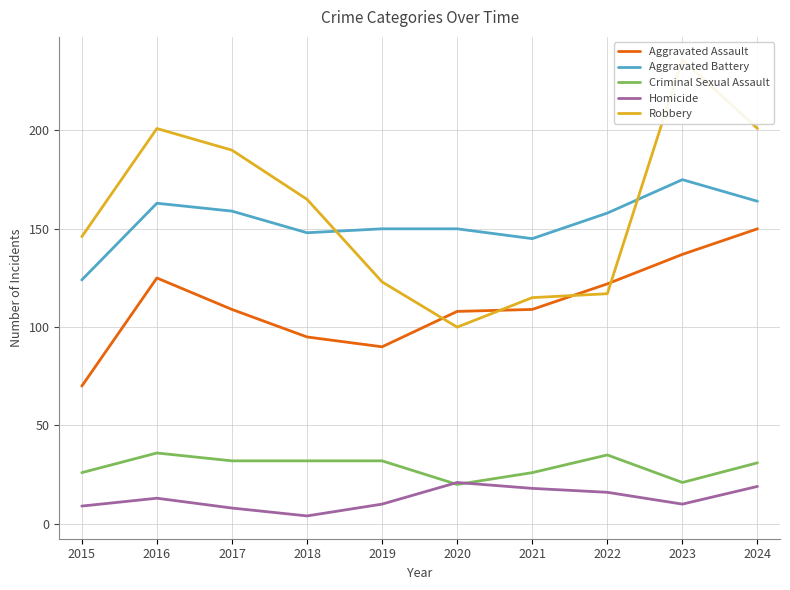

At which category does the chart reach its minimum across all series?

2018